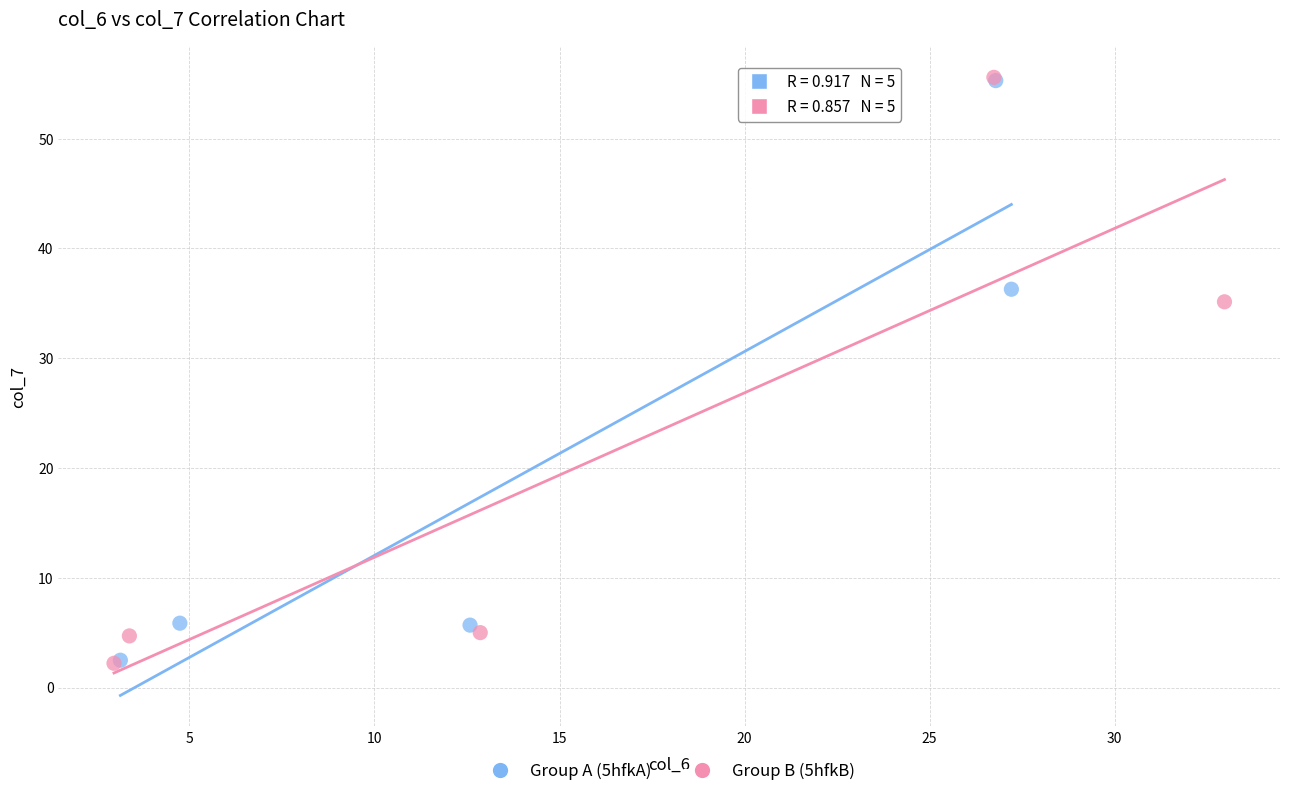

Which series has the widest spread of Y values?

Group B (5hfkB)